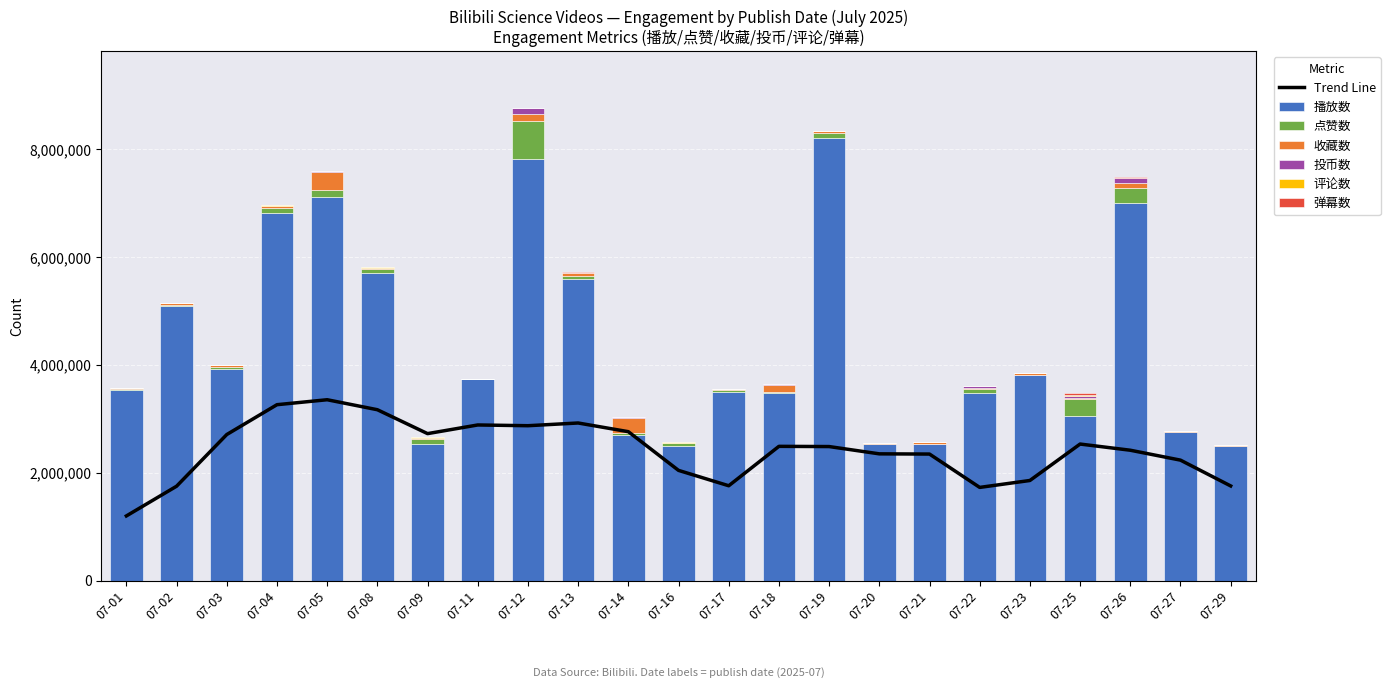

Reading left to right, list all the values displayed in this chart.

播放数: 07-01=3532911	07-02=5091376	07-03=3924382	07-04=6814217	07-05=7110579	07-08=5713373	07-09=2533713	07-11=3740720	07-12=7830722	07-13=5594712	07-14=2710273	07-16=2492465	07-17=3490287	07-18=3471570	07-19=8206133	07-20=2534183	07-21=2536351	07-22=3475597	07-23=3812907	07-25=3054711	07-26=7001662	07-27=2760134	07-29=2488033
点赞数: 07-01=22339	07-02=16773	07-03=38923	07-04=106959	07-05=141852	07-08=76162	07-09=84538	07-11=3590	07-12=702340	07-13=62322	07-14=34396	07-16=57300	07-17=54361	07-18=27437	07-19=96656	07-20=8893	07-21=2343	07-22=74144	07-23=6076	07-25=319368	07-26=286454	07-27=4520	07-29=15013
收藏数: 07-01=18579	07-02=36739	07-03=43023	07-04=26547	07-05=325479	07-08=15353	07-09=19297	07-11=4271	07-12=130419	07-13=44216	07-14=272552	07-16=7063	07-17=2988	07-18=134739	07-19=31861	07-20=3980	07-21=25863	07-22=31522	07-23=25998	07-25=20553	07-26=82422	07-27=15995	07-29=4498
投币数: 07-01=1052	07-02=1405	07-03=1851	07-04=10454	07-05=19945	07-08=3463	07-09=12600	07-11=185	07-12=97050	07-13=5777	07-14=11790	07-16=1329	07-17=730	07-18=9053	07-19=3791	07-20=168	07-21=572	07-22=20902	07-23=698	07-25=35588	07-26=91660	07-27=495	07-29=415
评论数: 07-01=1648	07-02=1036	07-03=437	07-04=1787	07-05=2376	07-08=6037	07-09=5719	07-11=98	07-12=6111	07-13=5392	07-14=12	07-16=11733	07-17=351	07-18=446	07-19=3575	07-20=167	07-21=7	07-22=6918	07-23=134	07-25=6755	07-26=5565	07-27=64	07-29=347
弹幕数: 07-01=612	07-02=1438	07-03=696	07-04=14694	07-05=2721	07-08=3624	07-09=6217	07-11=65	07-12=4697	07-13=5275	07-14=3	07-16=6235	07-17=261	07-18=268	07-19=4459	07-20=79	07-21=1	07-22=6488	07-23=129	07-25=44513	07-26=14945	07-27=96	07-29=201